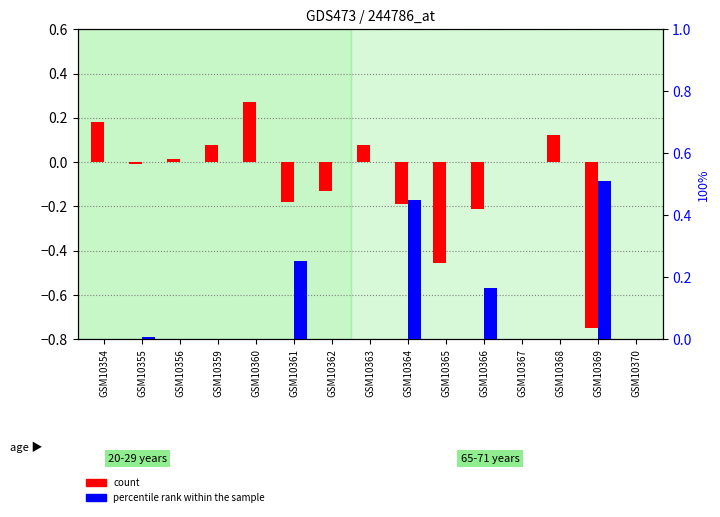

At which category is the sum across all series the highest?

GSM10364